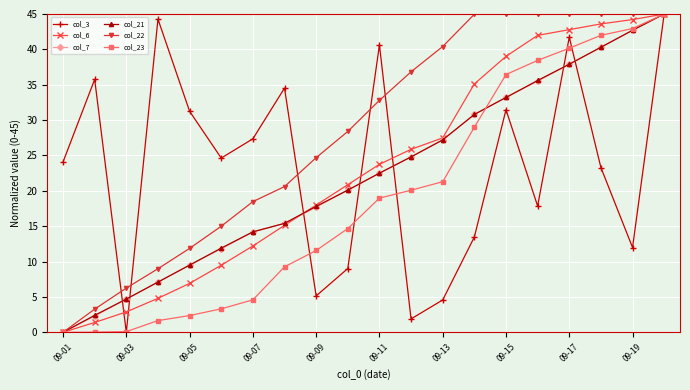

Which series has the largest total across all categories?

col_22